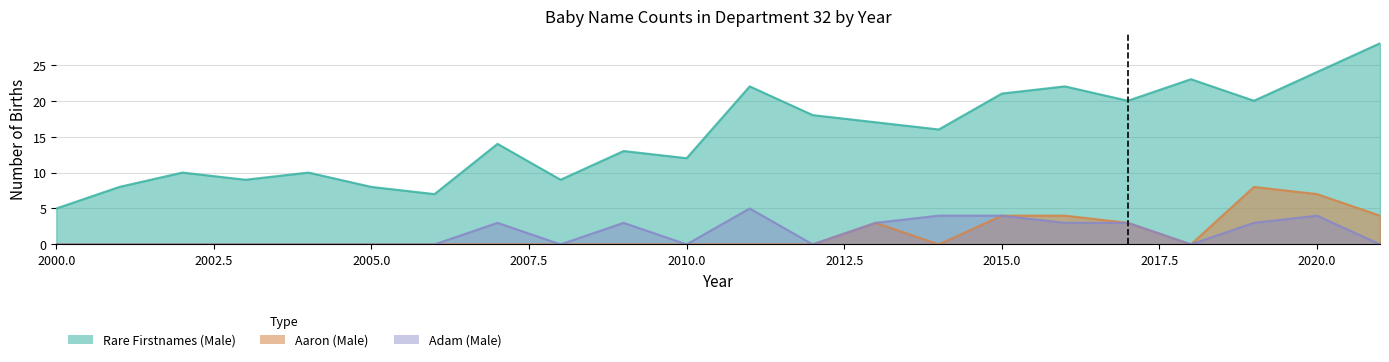

Reading left to right, transcribe all the data shown in this chart.

Rare Firstnames (Male): 2000=5	2001=8	2002=10	2003=9	2004=10	2005=8	2006=7	2007=14	2008=9	2009=13	2010=12	2011=22	2012=18	2013=17	2014=16	2015=21	2016=22	2017=20	2018=23	2019=20	2020=24	2021=28
Aaron (Male): 2000=0	2001=0	2002=0	2003=0	2004=0	2005=0	2006=0	2007=0	2008=0	2009=0	2010=0	2011=0	2012=0	2013=3	2014=0	2015=4	2016=4	2017=3	2018=0	2019=8	2020=7	2021=4
Adam (Male): 2000=0	2001=0	2002=0	2003=0	2004=0	2005=0	2006=0	2007=3	2008=0	2009=3	2010=0	2011=5	2012=0	2013=3	2014=4	2015=4	2016=3	2017=3	2018=0	2019=3	2020=4	2021=0